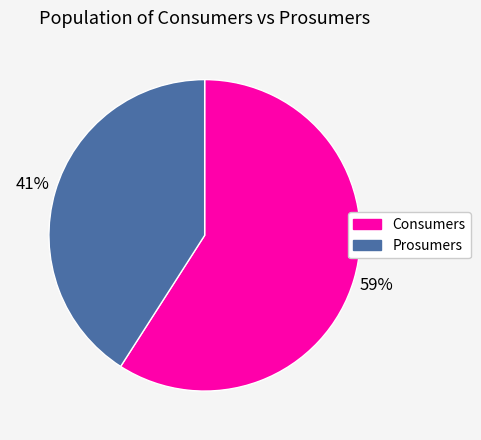

Combined, do Consumers and Prosumers account for over 50%?

Yes